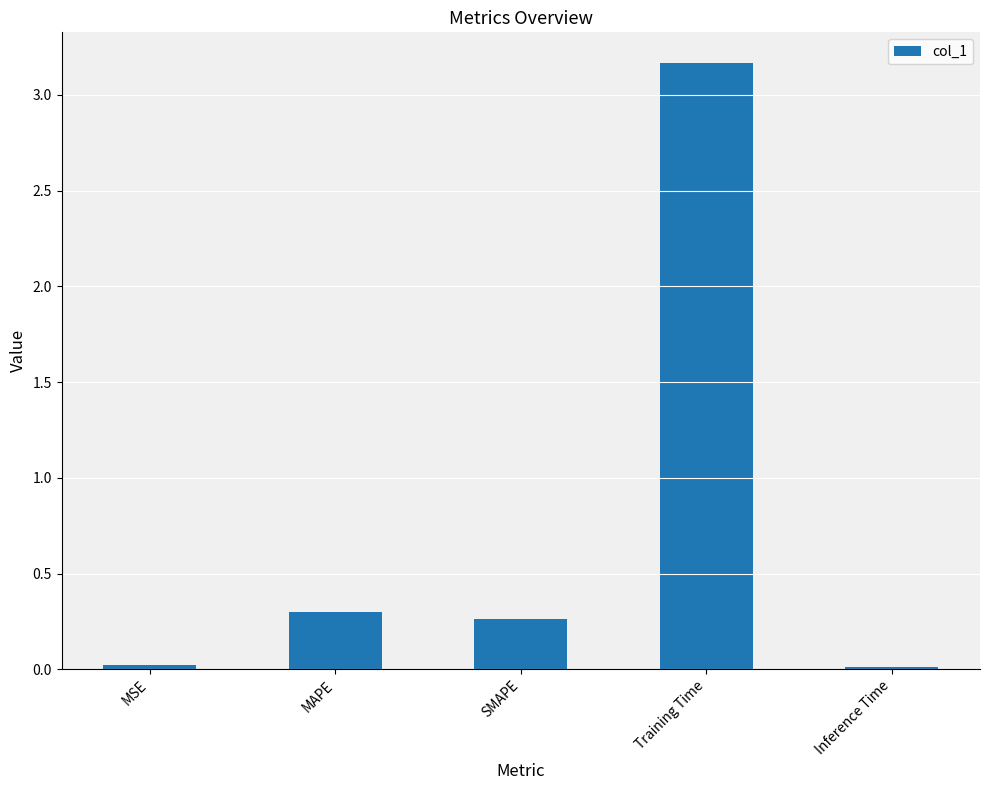

What is the sum of the values at SMAPE and Training Time?

3.4